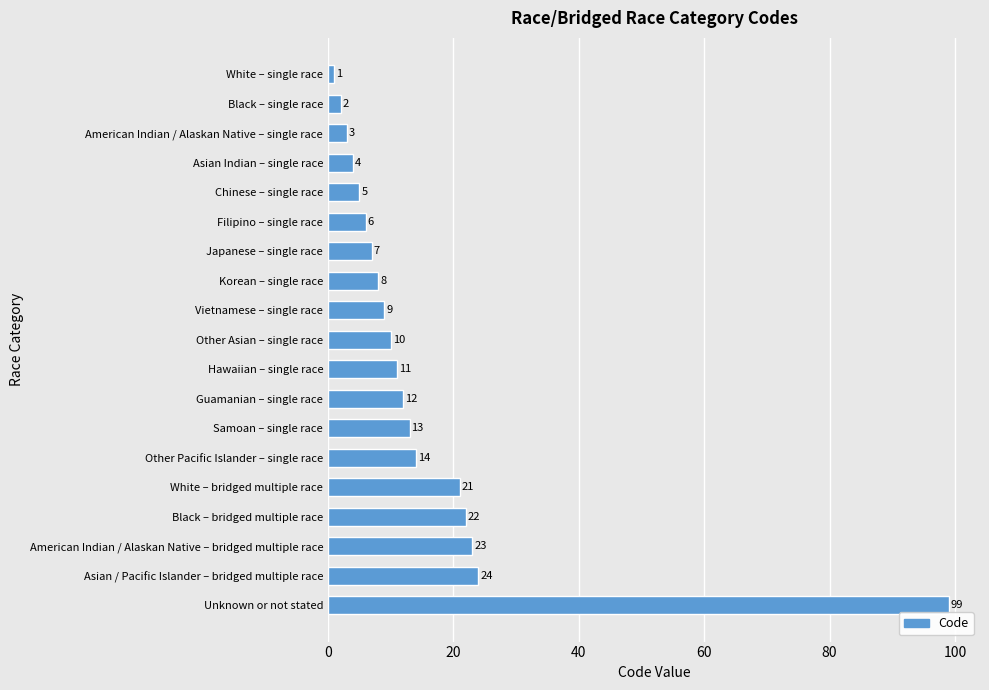

What is the change in value from Chinese – single race to Unknown or not stated?

+94